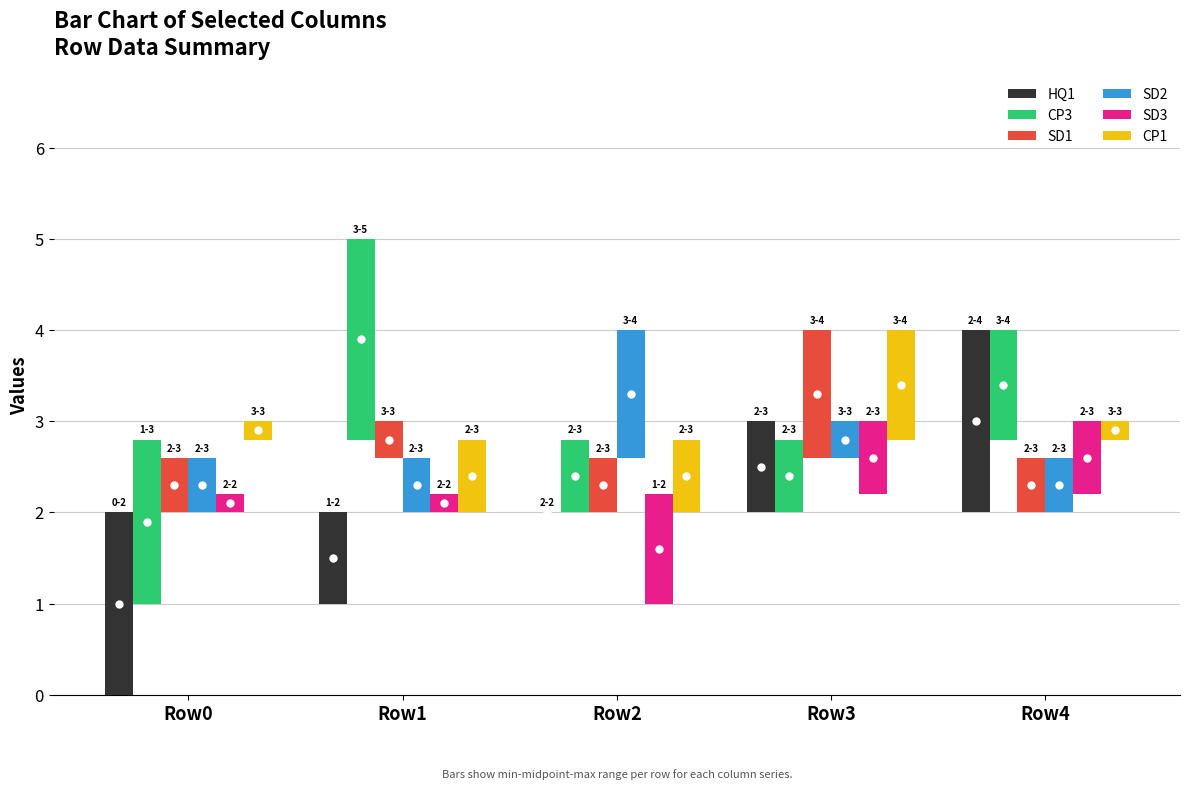

Reading left to right, what are all the values shown in this chart?

HQ1: 2.0	1.0	0.0	1.0	2.0
CP3: 1.8	2.2	0.8	0.8	1.2
SD1: 0.6	0.4	0.6	1.4	0.6
SD2: 0.6	0.6	1.4	0.4	0.6
SD3: 0.2	0.2	1.2	0.8	0.8
CP1: 0.2	0.8	0.8	1.2	0.2